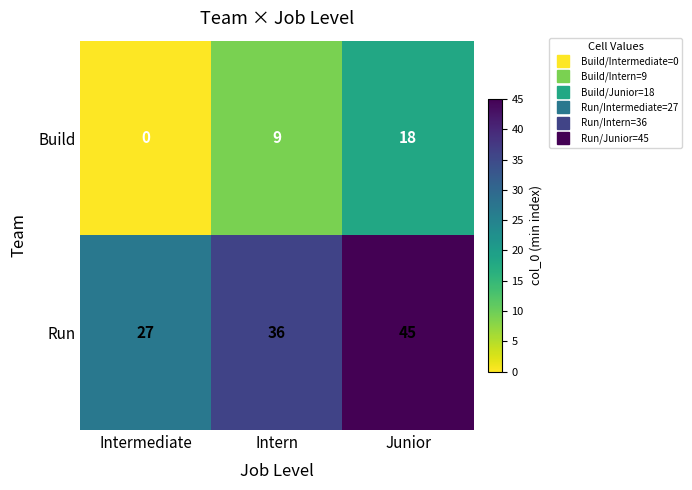

What is the sum of all Run values?

108